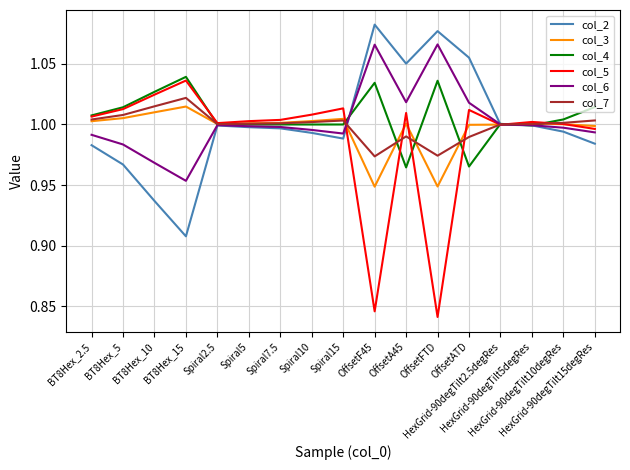

At which label does col_7 reach its minimum?

OffsetF45